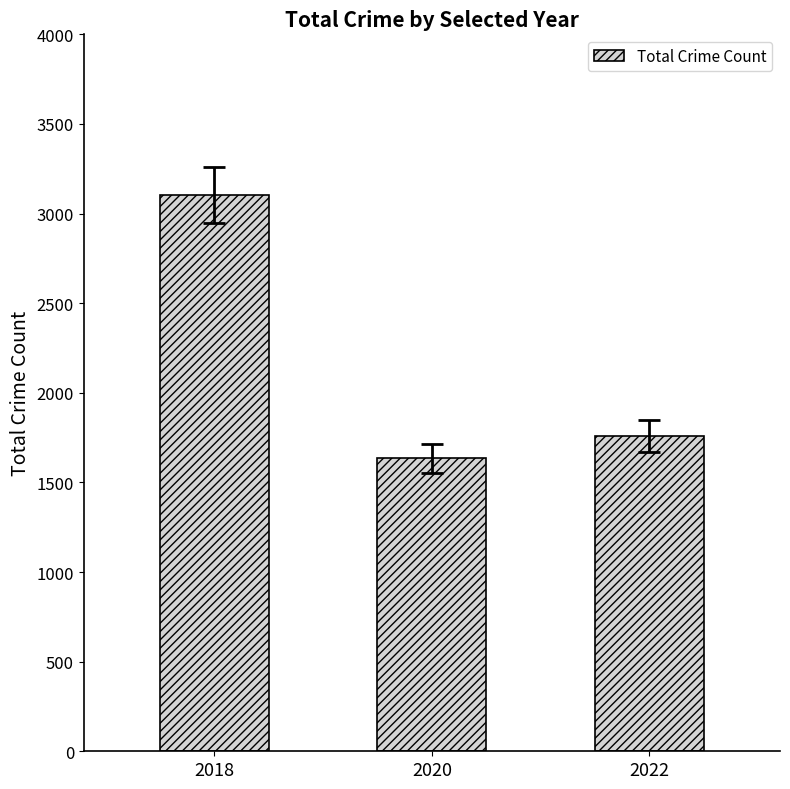

What is the value of the 2nd bar from the left?

1634